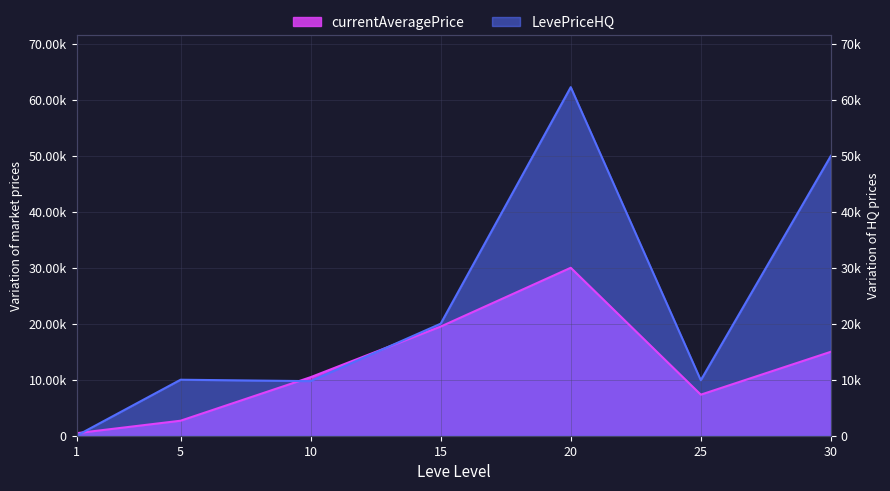

What is the value of the currentAveragePrice point at the 1st from the left?

450.0